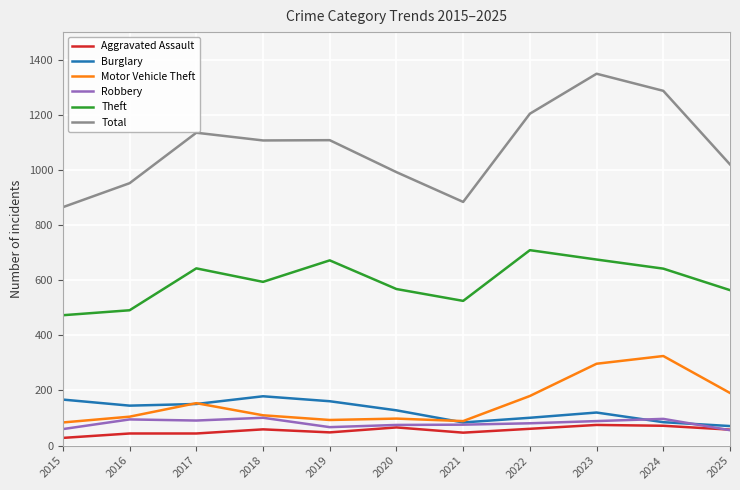

What is the total value across all series at 2021?

1705